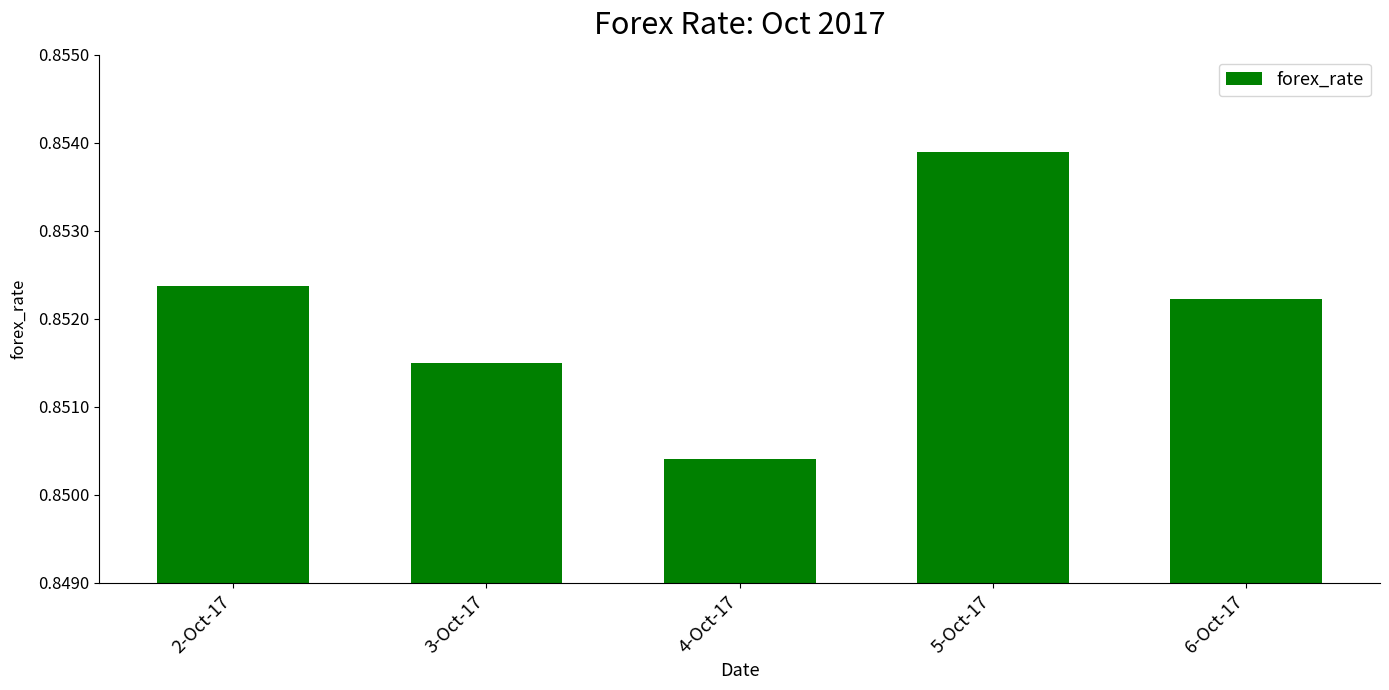

Between 3-Oct-17 and 5-Oct-17, which is larger?

5-Oct-17